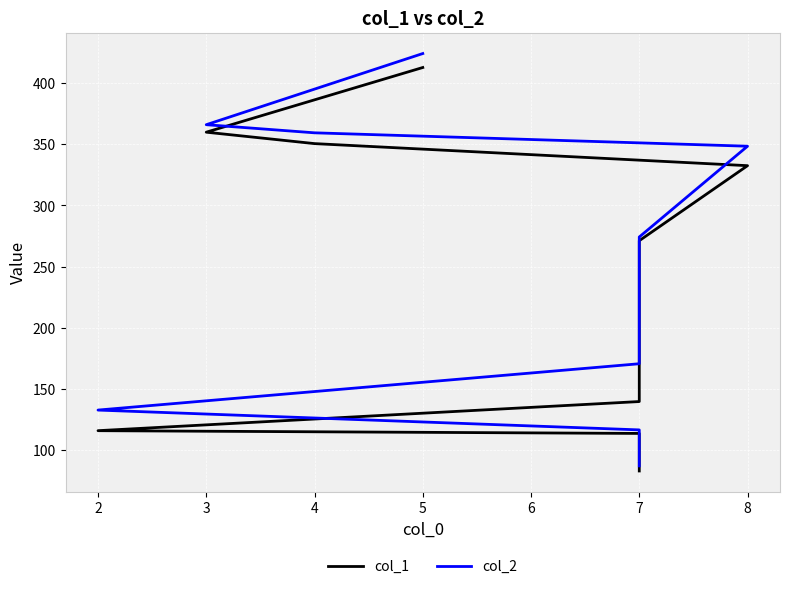

At how many categories does at least one series exceed 418?

1